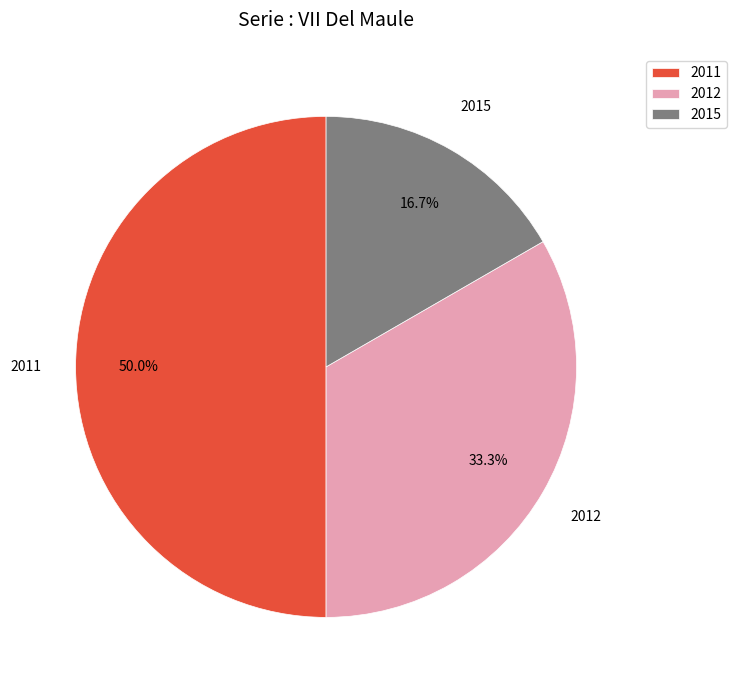

Do 2015 and 2011 together represent more than half of the pie?

Yes